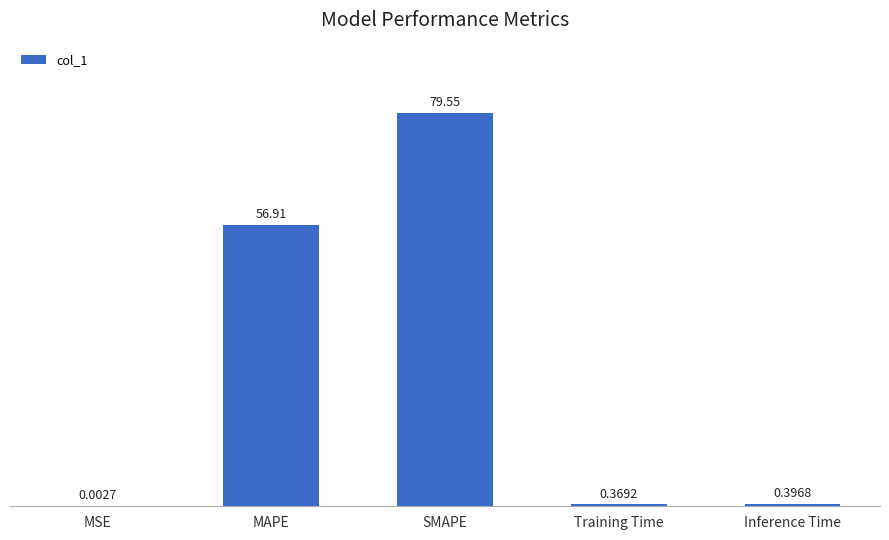

What is the sum of the values at SMAPE and Training Time?

79.9